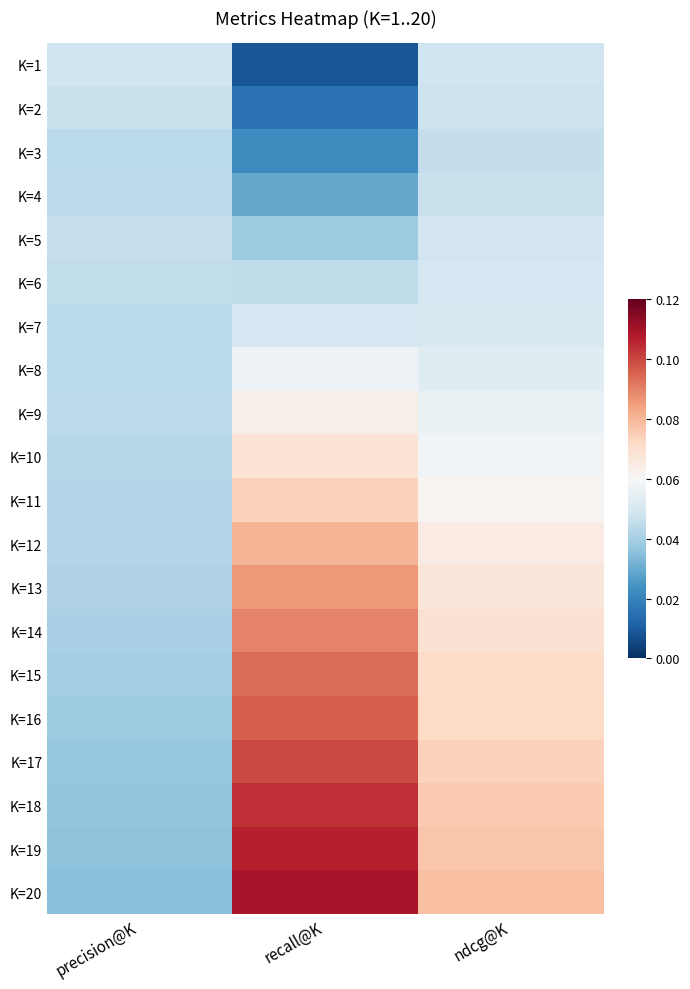

How many data points does each series have?

3